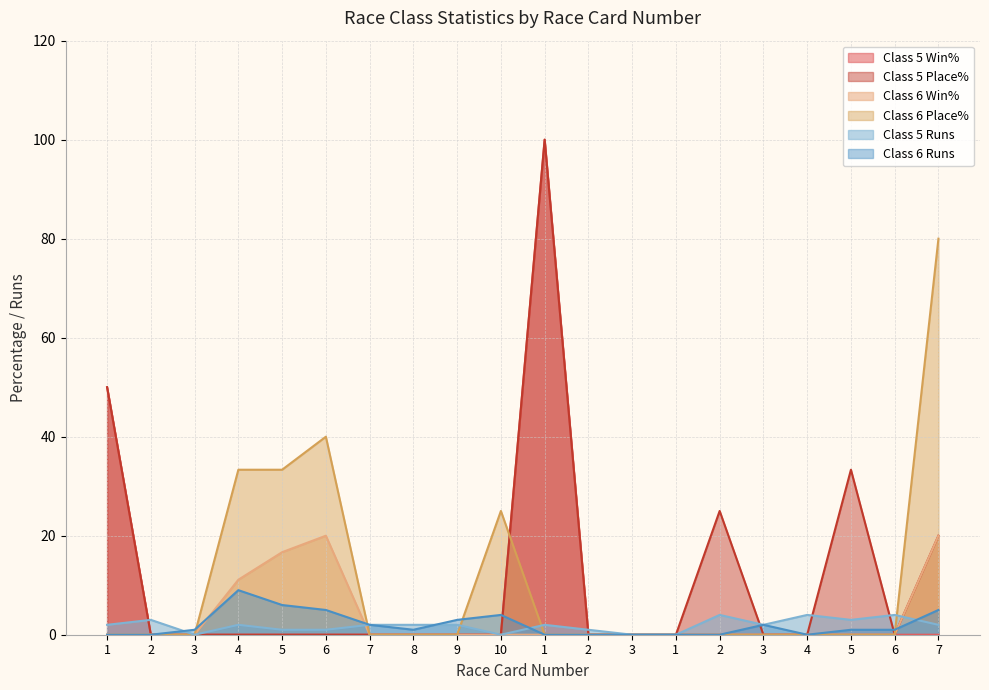

True or false: Class 6 Win% and Class 6 Place% cross at least once.

False